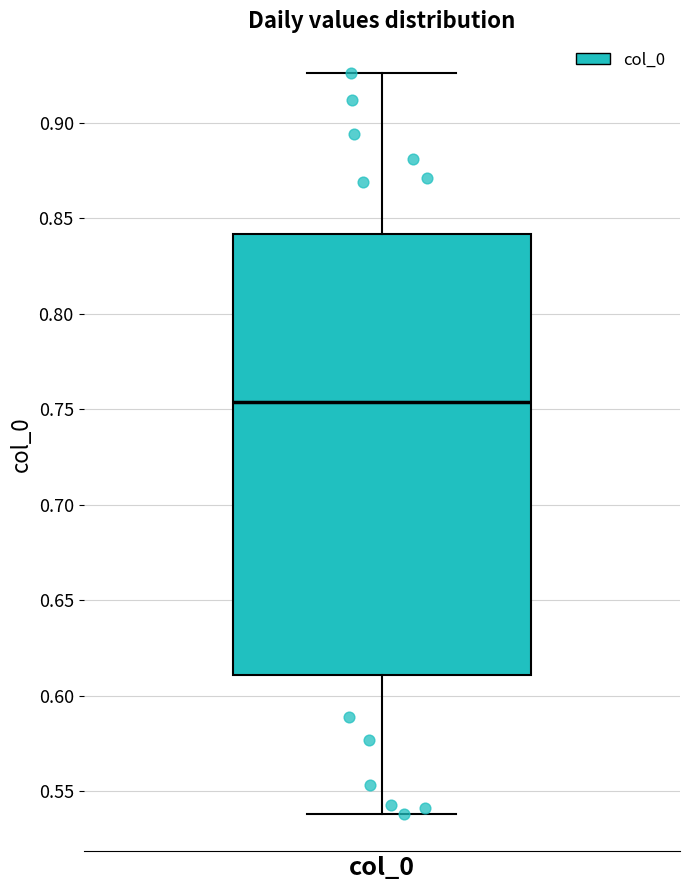

Read this box plot against the y-axis: the position of the median line, the range covered by the box, and the ends of both whiskers. The values are not printed on the chart, so give them approximately, as read against the axis.

median 0.755, box 0.610 to 0.840, whiskers 0.540 to 0.925